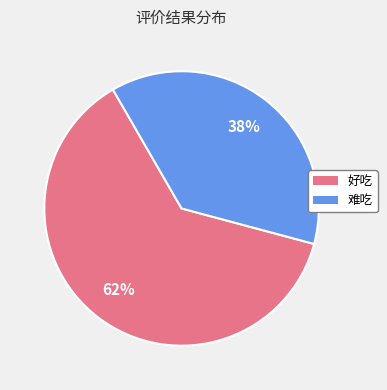

Between 难吃 and 好吃, which is larger?

好吃